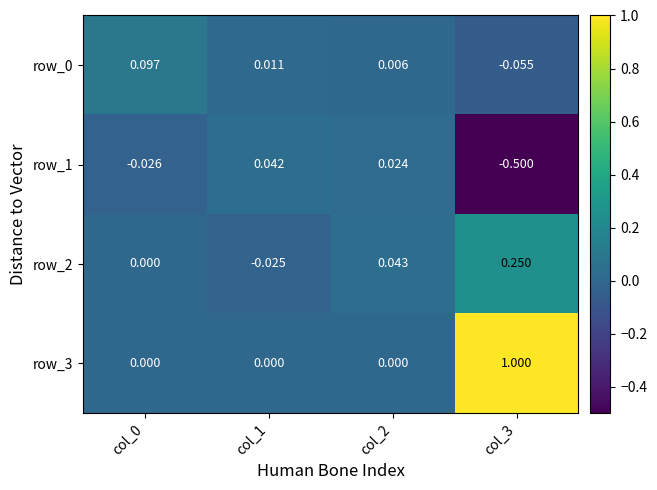

Which category has the lowest value in the row_0 series?

col_3